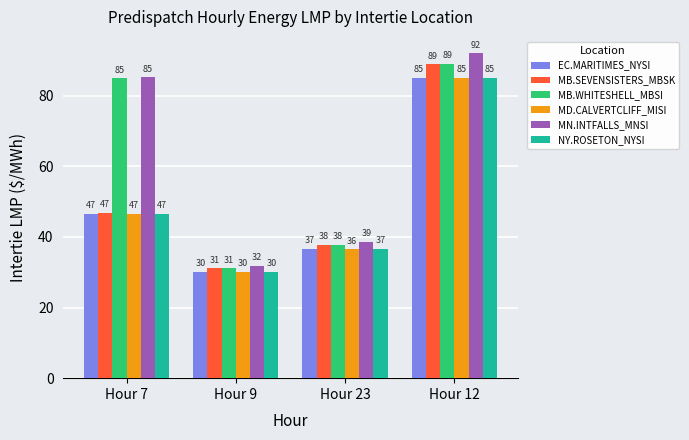

How many distinct data groups are displayed?

6